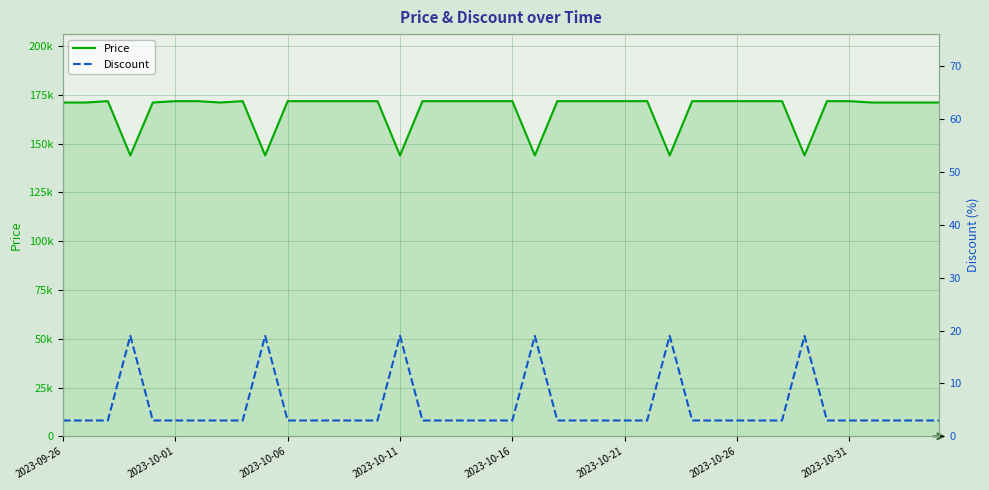

Reading left to right, transcribe all the data shown in this chart.

Price: 171000	171000	171690	143900	171000	171690	171690	171000	171690	143900	171690	171690	171690	171690	171690	143900	171690	171690	171690	171690	171690	143900	171690	171690	171690	171690	171690	143900	171690	171690	171690	171690	171690	143900	171690	171690	171000	171000	171000	171000
Discount: 3	3	3	19	3	3	3	3	3	19	3	3	3	3	3	19	3	3	3	3	3	19	3	3	3	3	3	19	3	3	3	3	3	19	3	3	3	3	3	3